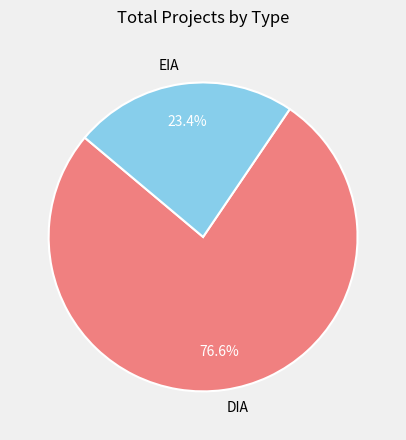

Is there a majority slice in this chart?

Yes